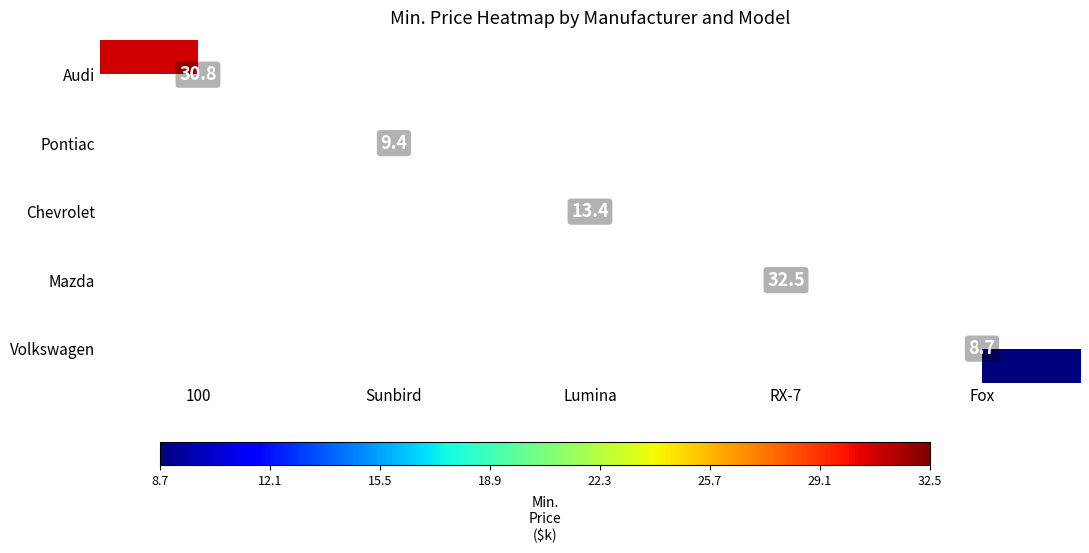

What is the greatest value displayed?

32.5